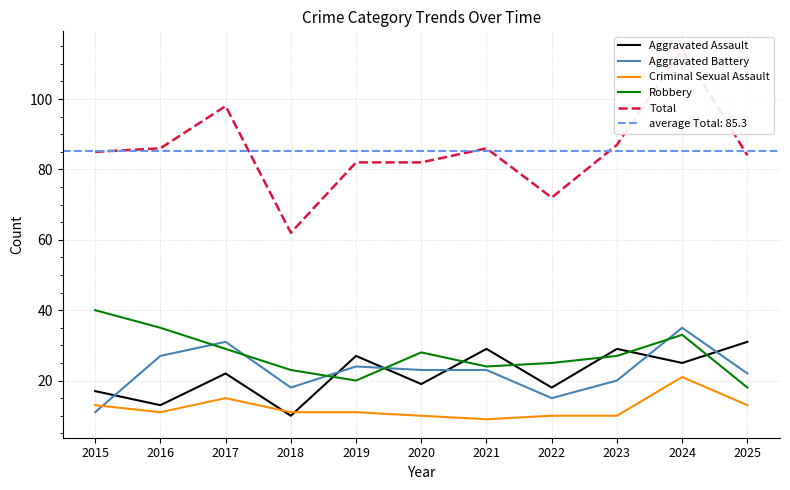

Is the value of Robbery at 2023 greater than the value of Aggravated Battery at 2015?

Yes